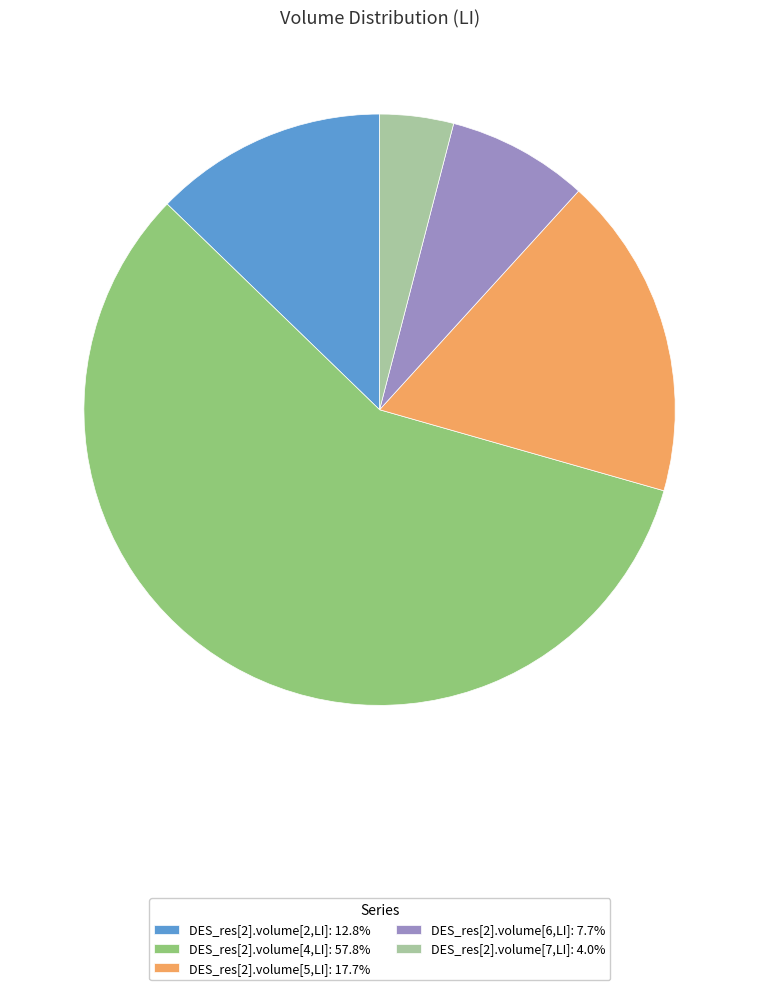

Is DES_res[2].volume[6,LI]: 7.7% the majority of the pie?

No